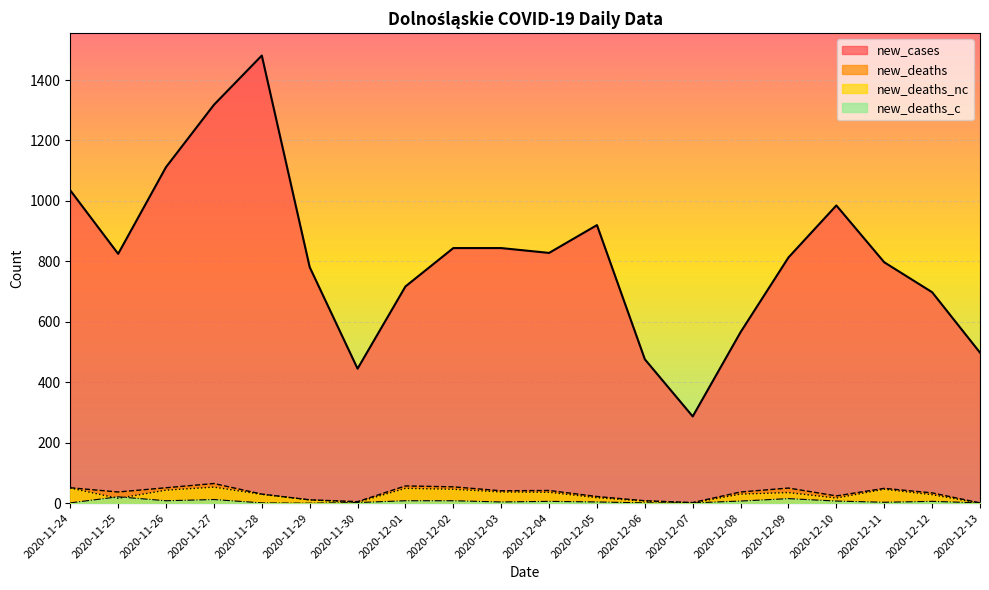

Does the chart display data point markers on the line(s)?

No